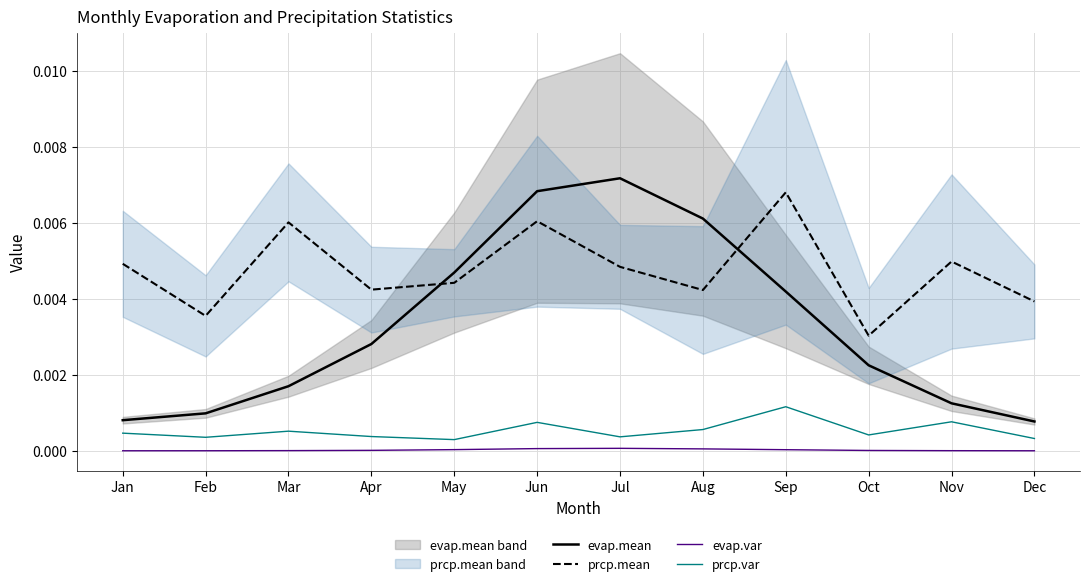

The value of evap.var at Jul is 0.0. True or false?

False